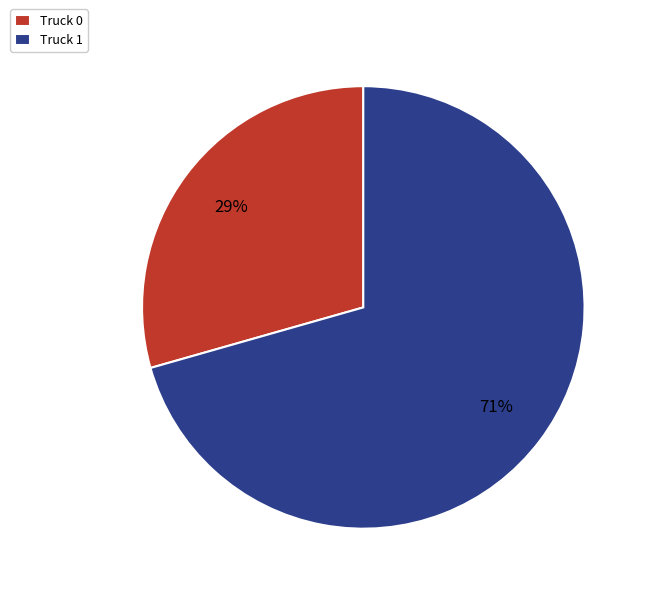

Is the sum of Truck 1 and Truck 0 greater than half?

Yes